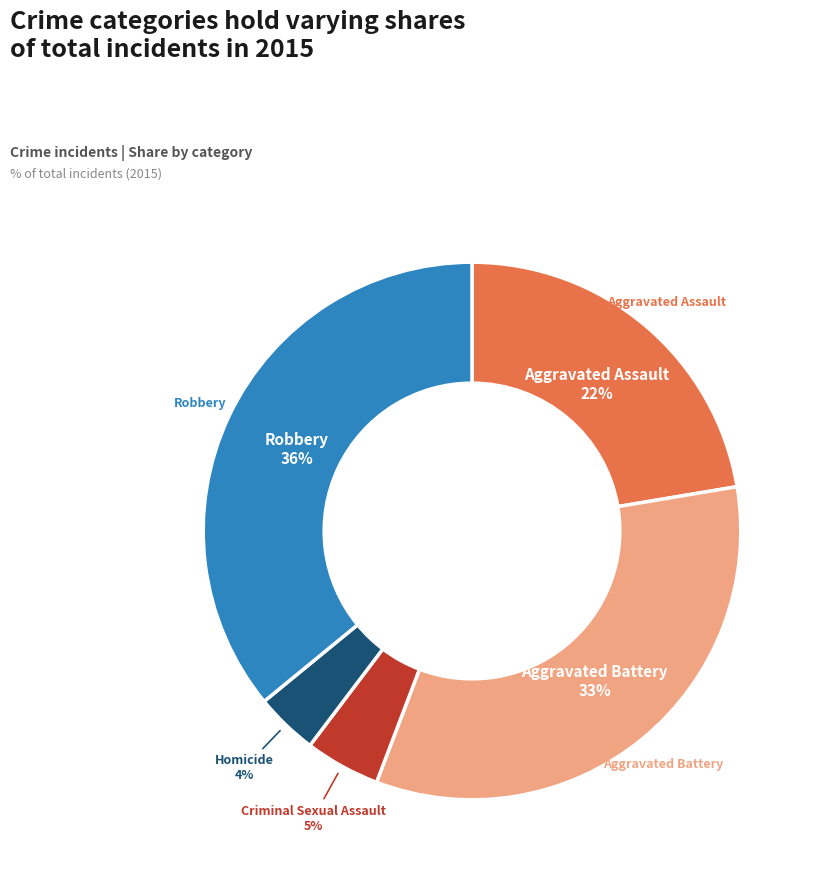

Is there any slice that represents more than half of the pie?

No